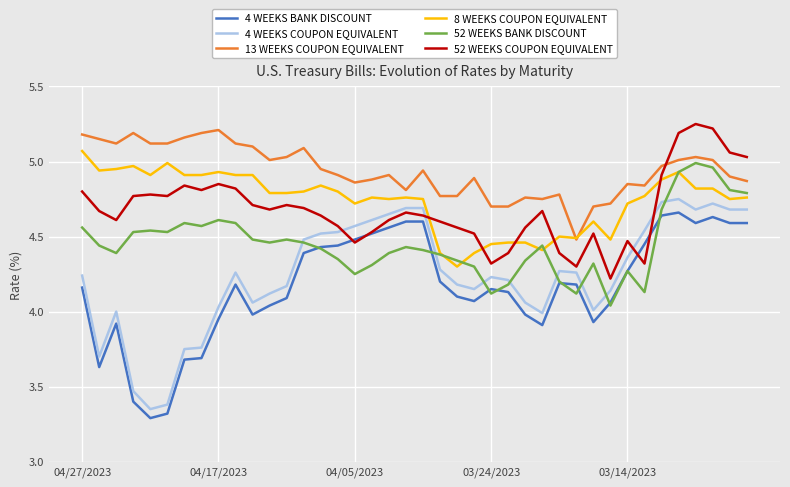

Which series has the largest total across all categories?

13 WEEKS COUPON EQUIVALENT